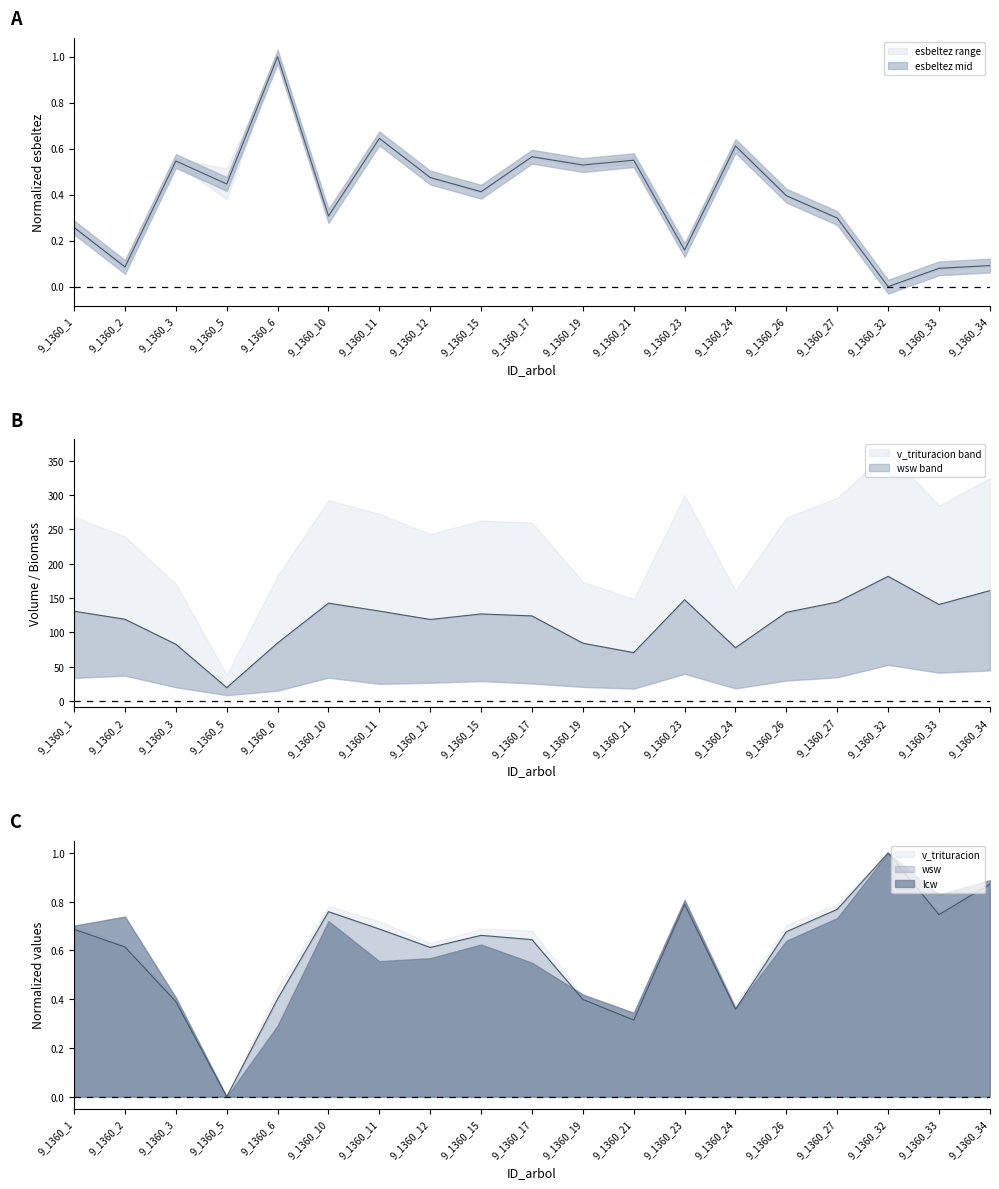

Which series changed the most between 9_1360_19 and 9_1360_26?

v_trituracion